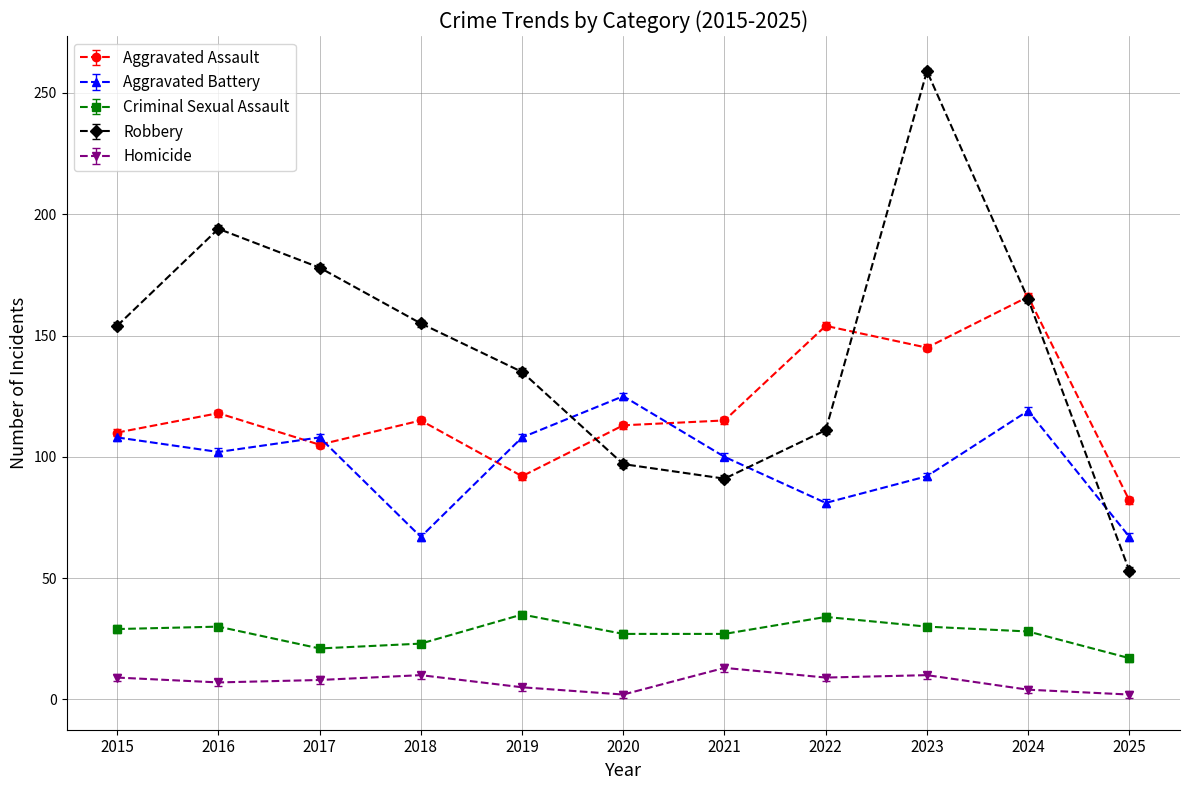

Which category has the highest value across all series?

2023